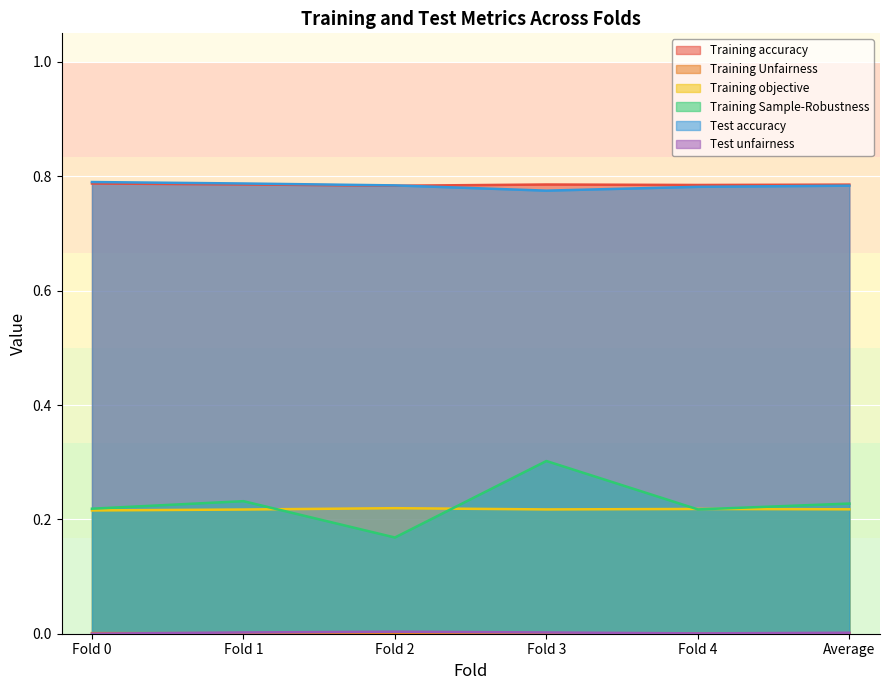

At how many categories does at least one series exceed 0?

6